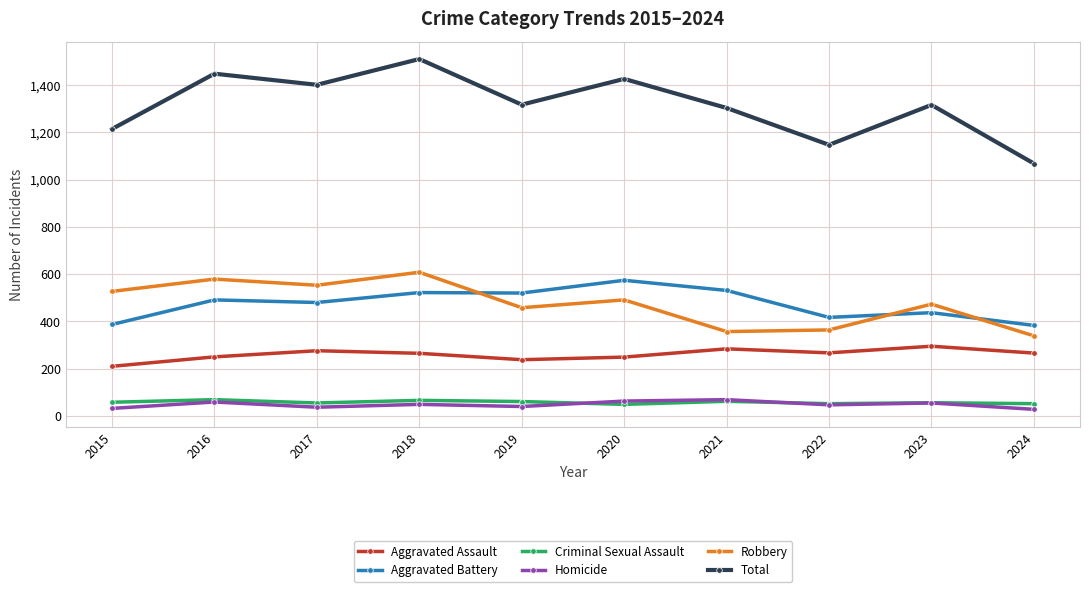

True or false: Total and Aggravated Battery intersect in this chart.

False